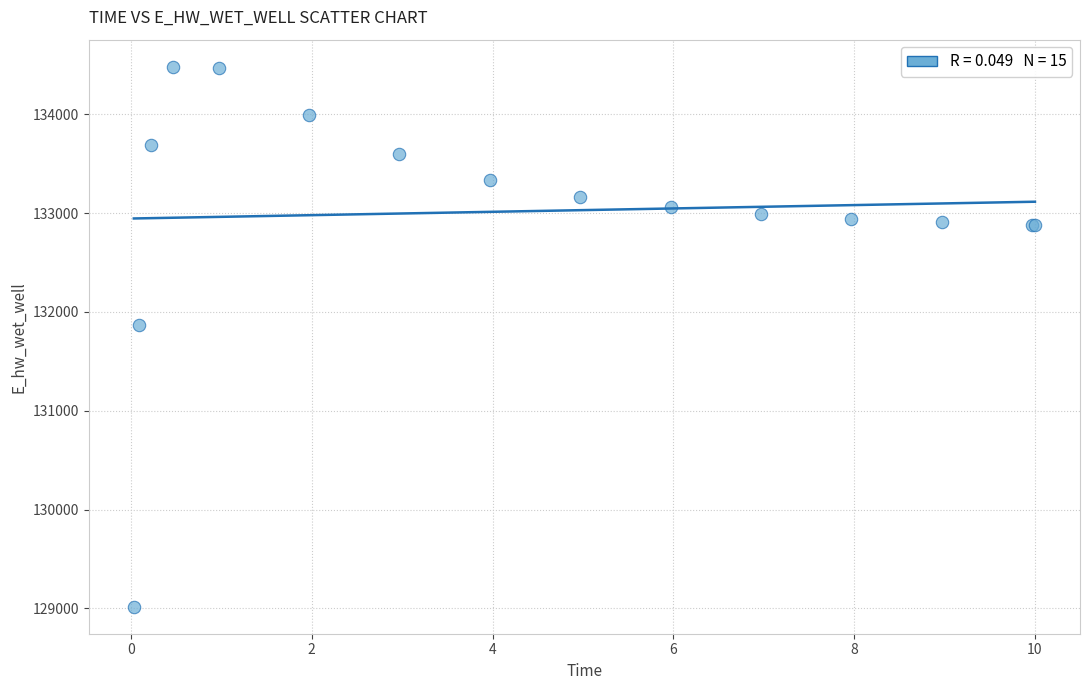

What Y value in the scatter plot is closest to 131749?

131867.6